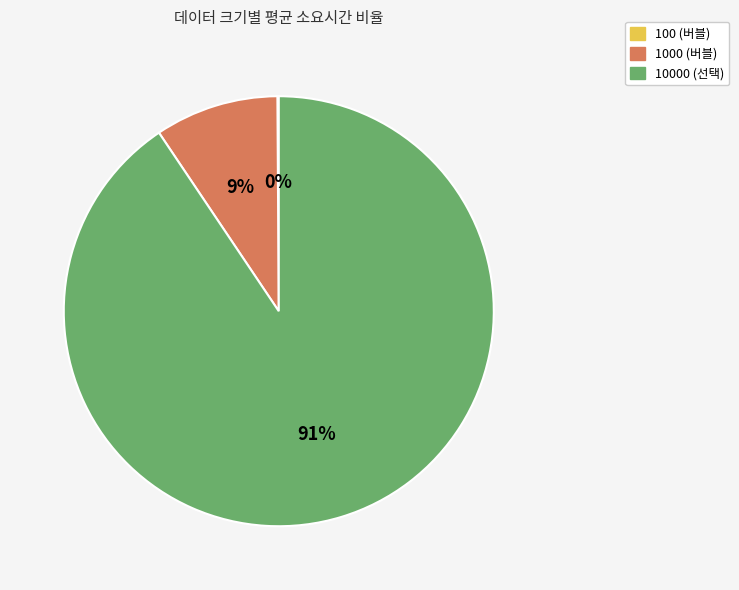

Which slice is the largest?

10000 (선택)